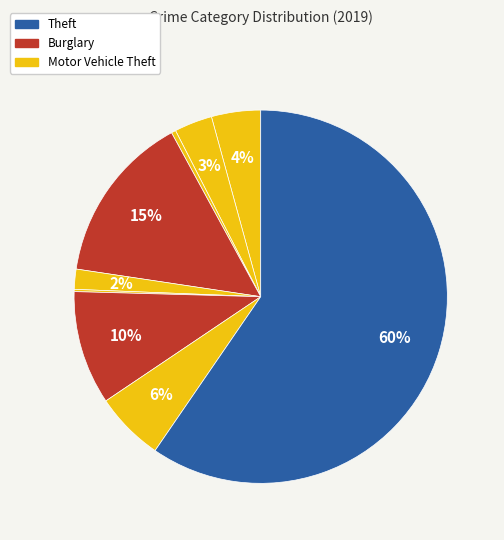

Does any single category account for the majority?

Yes